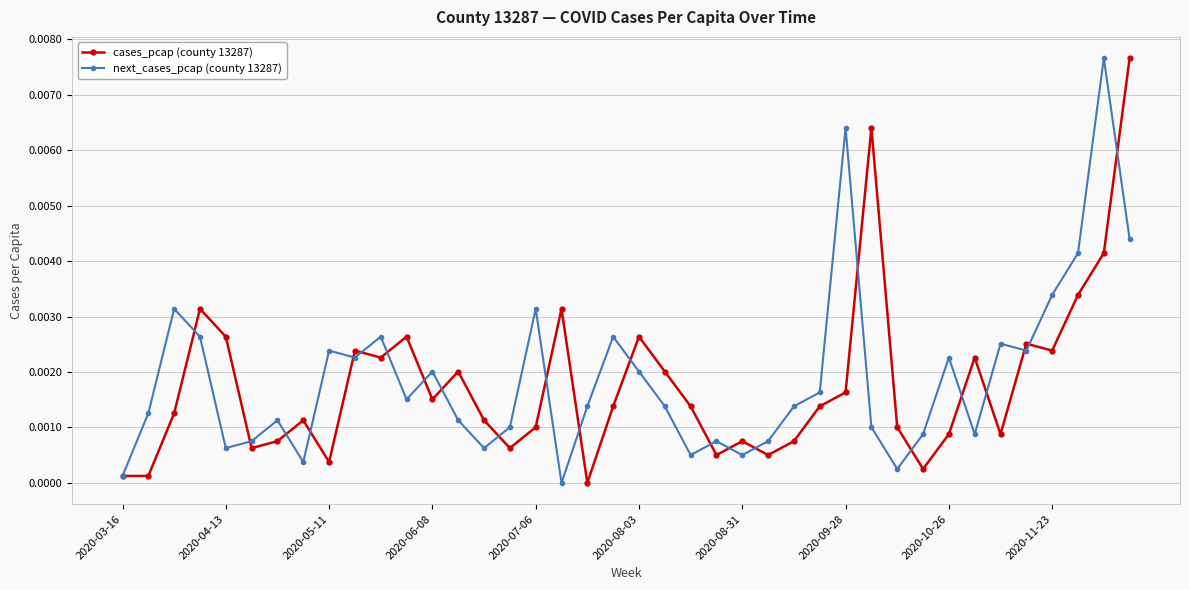

True or false: next_cases_pcap (county 13287) has more than 1 interior local peaks.

True